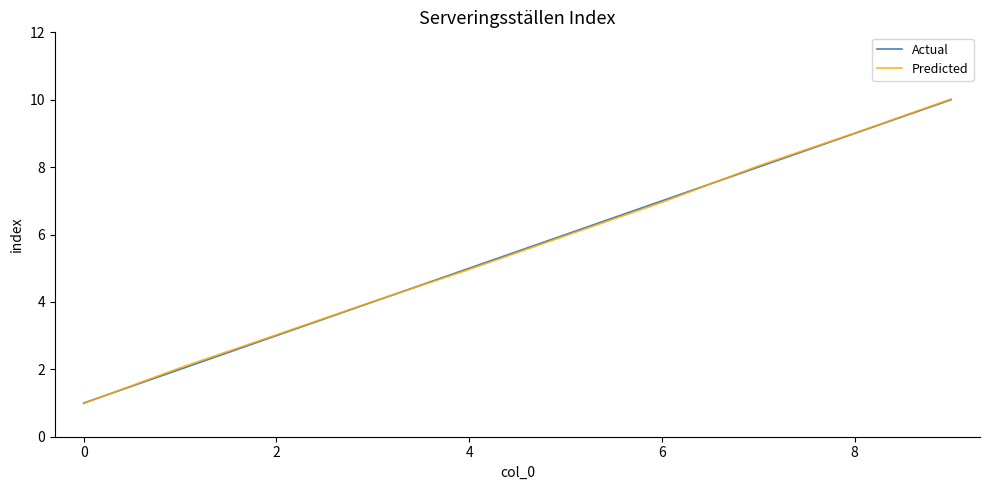

Does the chart have visible grid lines?

No